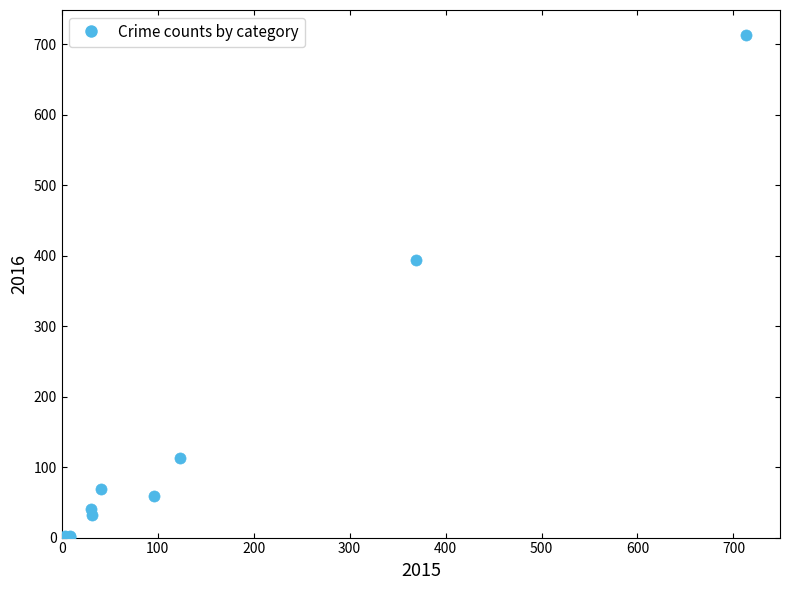

What Y value in the scatter plot is closest to 357?

394